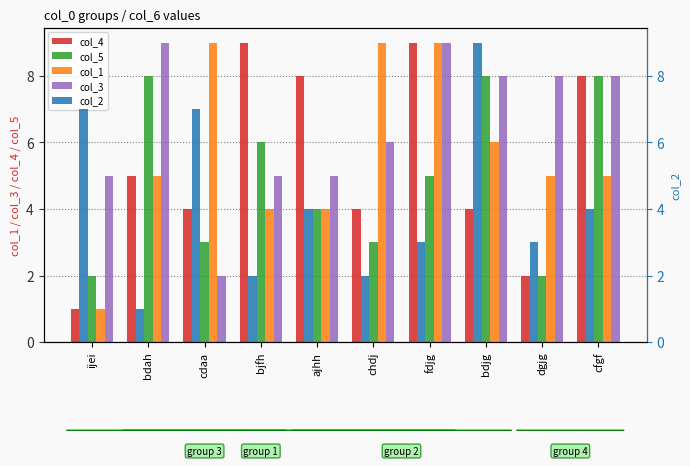

What is the label of the 2nd bar from the right?

dgjg